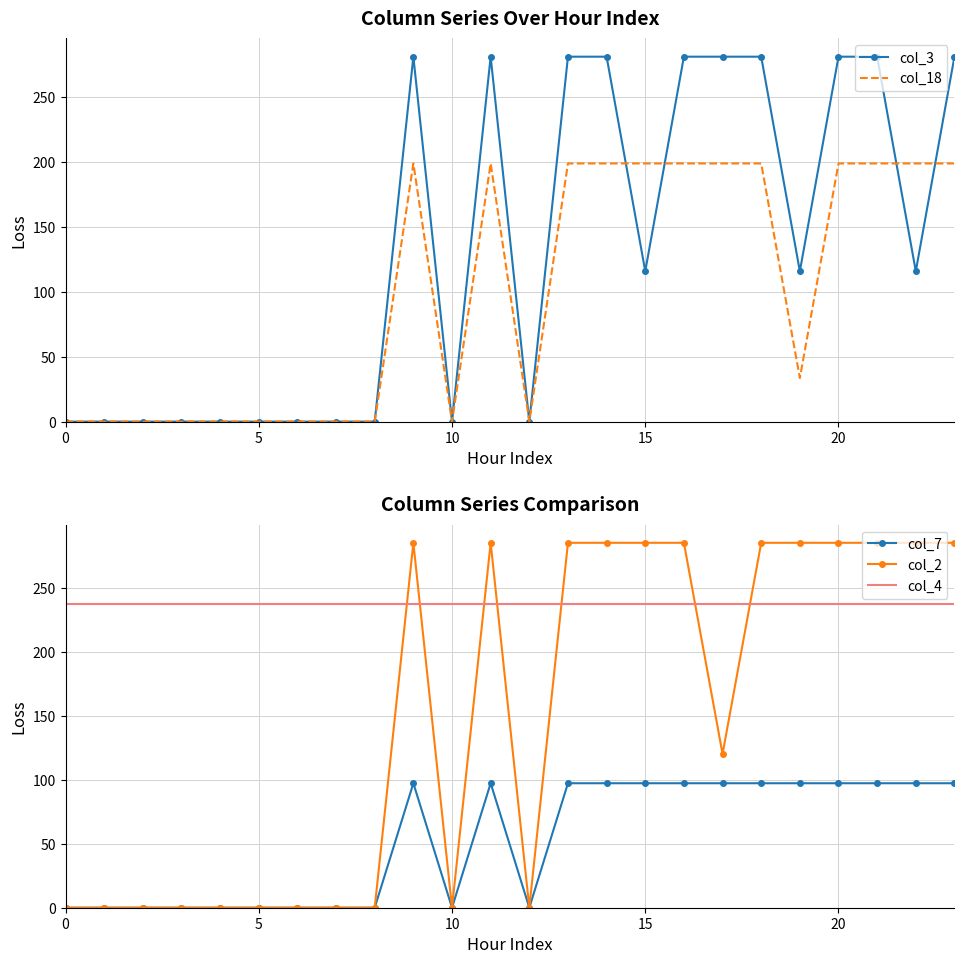

What is the highest value of the col_3 series?

281.0